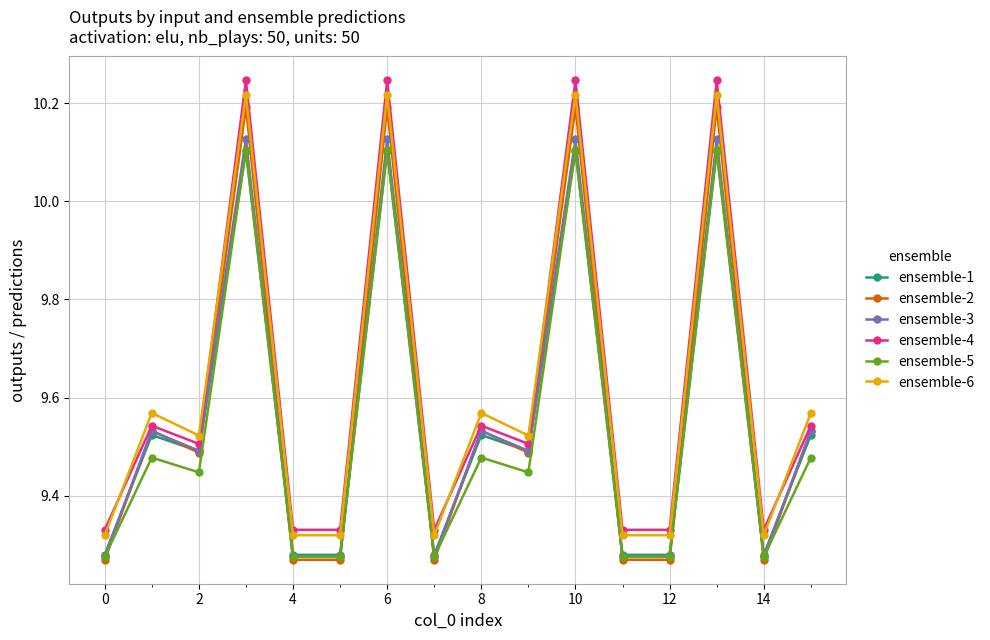

Which series has the largest range (max minus min)?

ensemble-2